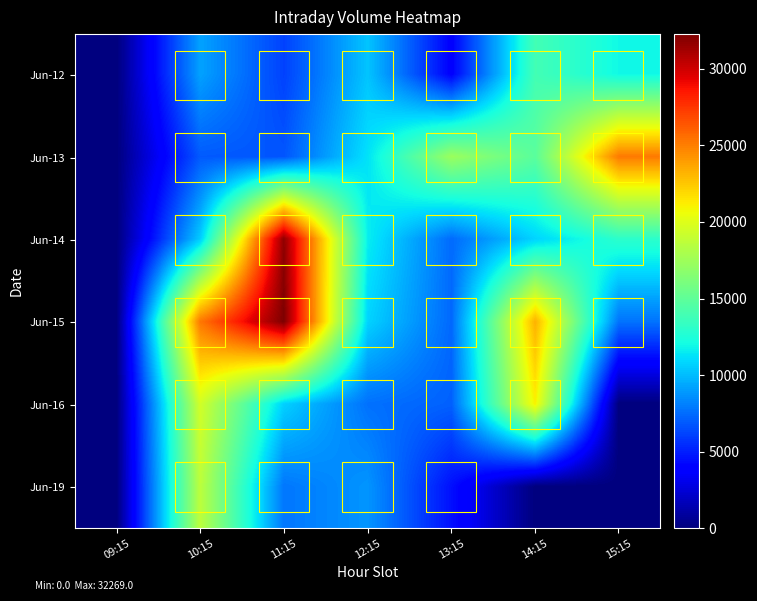

At how many categories does at least one series exceed 12868?

5